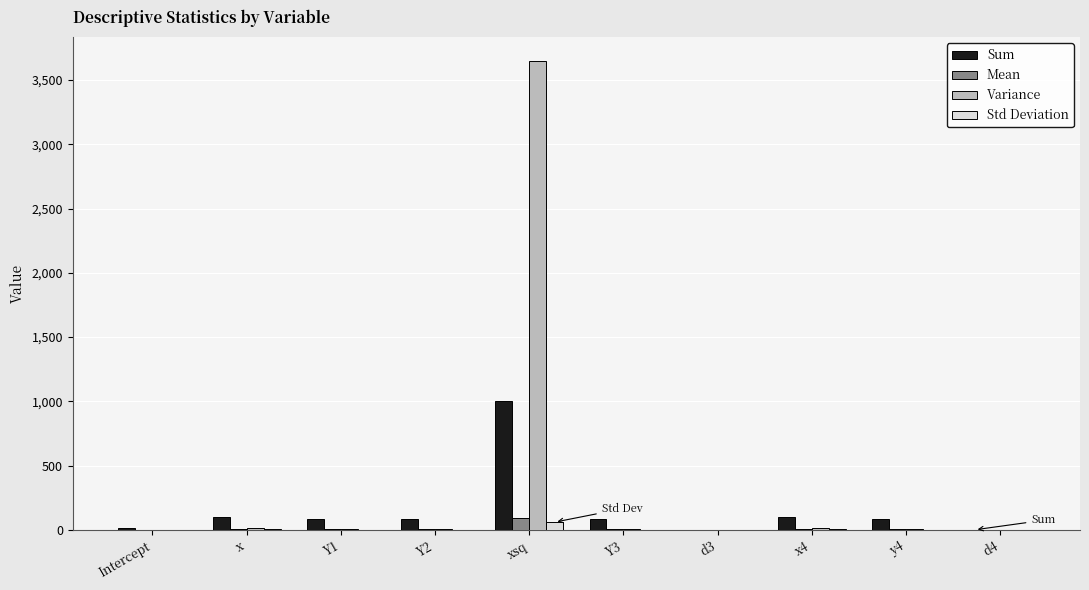

What is the spread (max minus min) of values at y4?

80.5